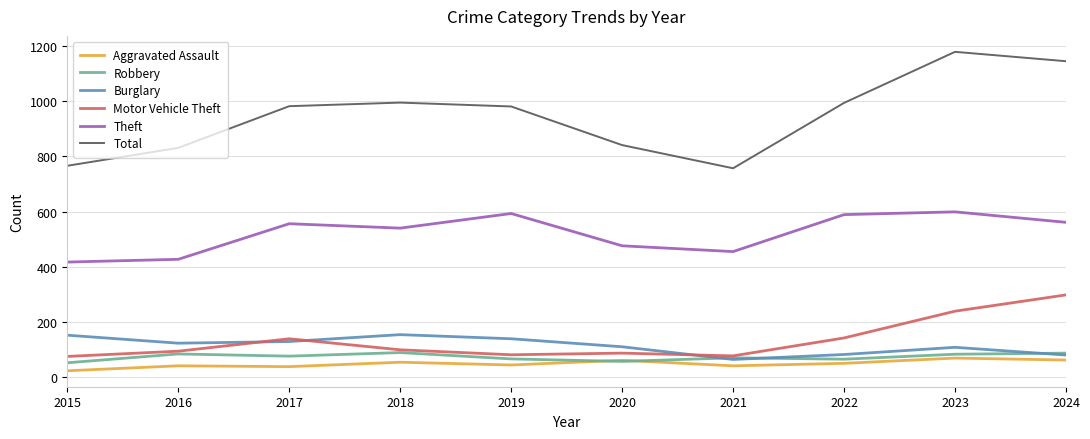

True or false: Theft has more than 2 interior local peaks.

True